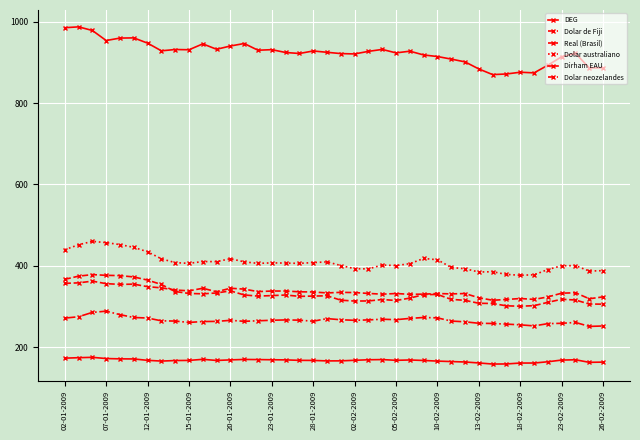

Is this an area chart (filled region under the line)?

No